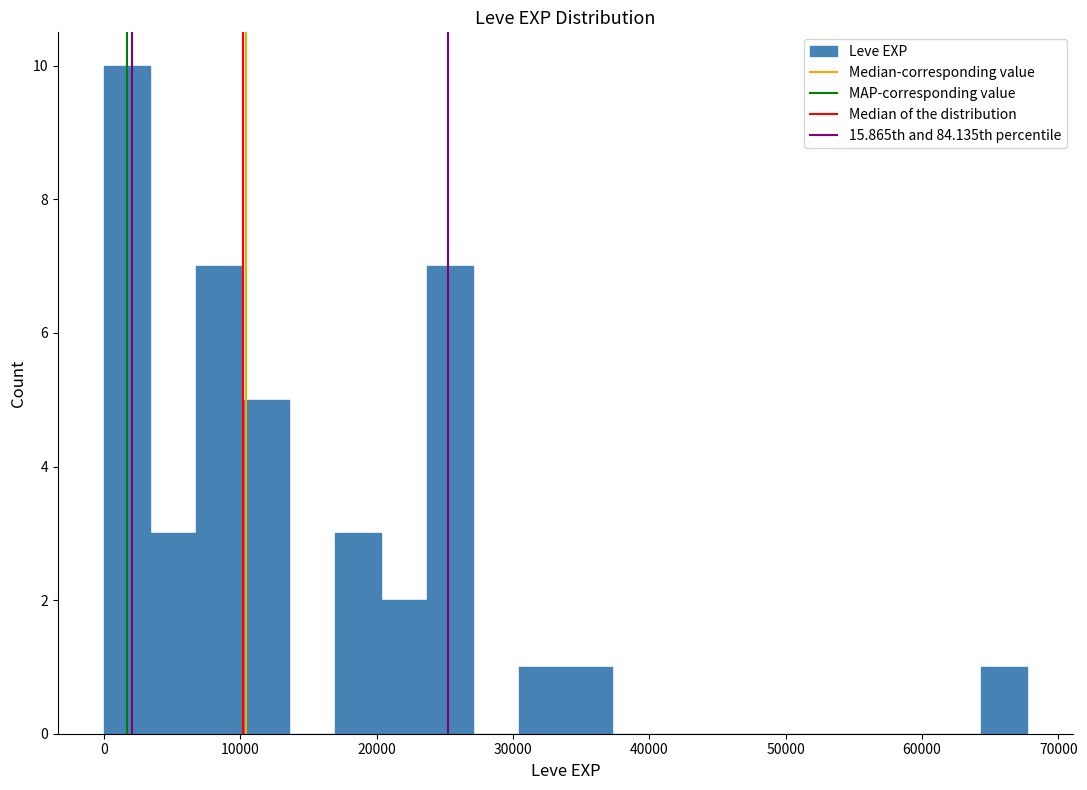

Around what value on the x-axis is the tallest bar? Give the approximate position of its centre, as read against the axis.

2000